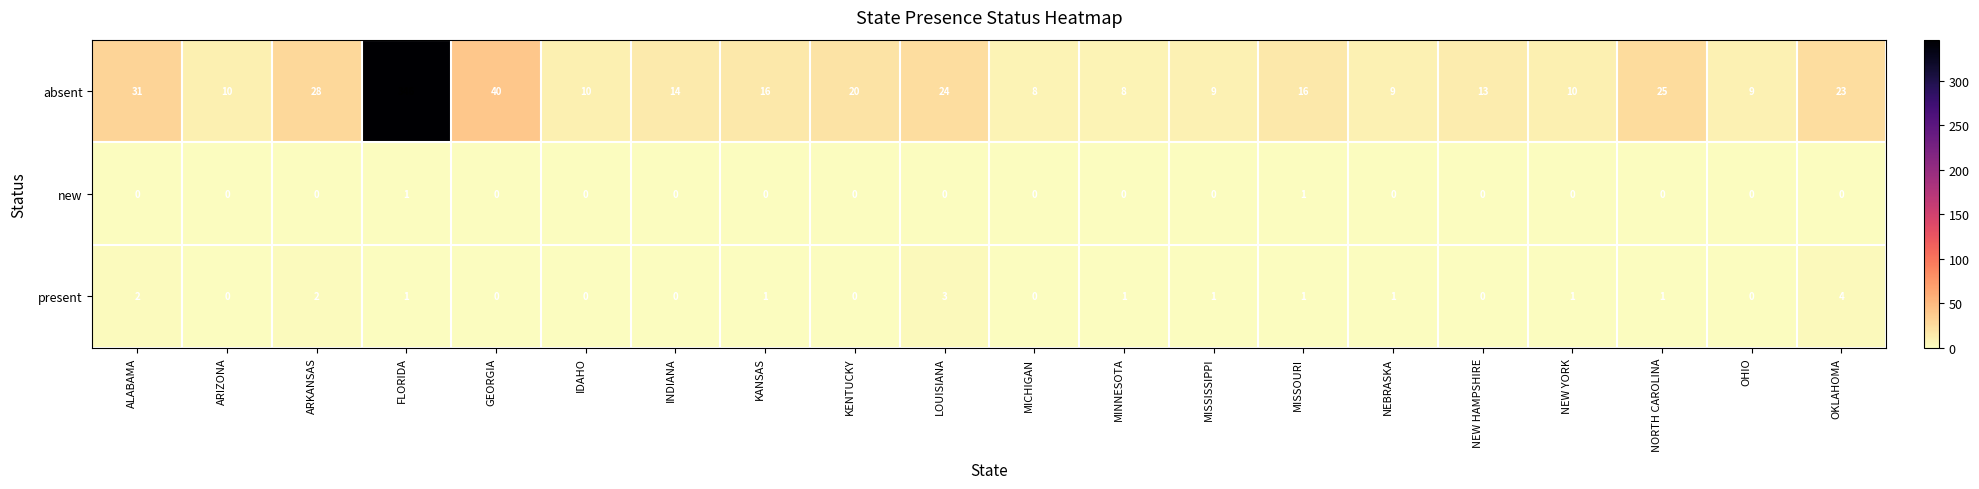

What is the difference between the maximum and minimum values in the absent series?

338